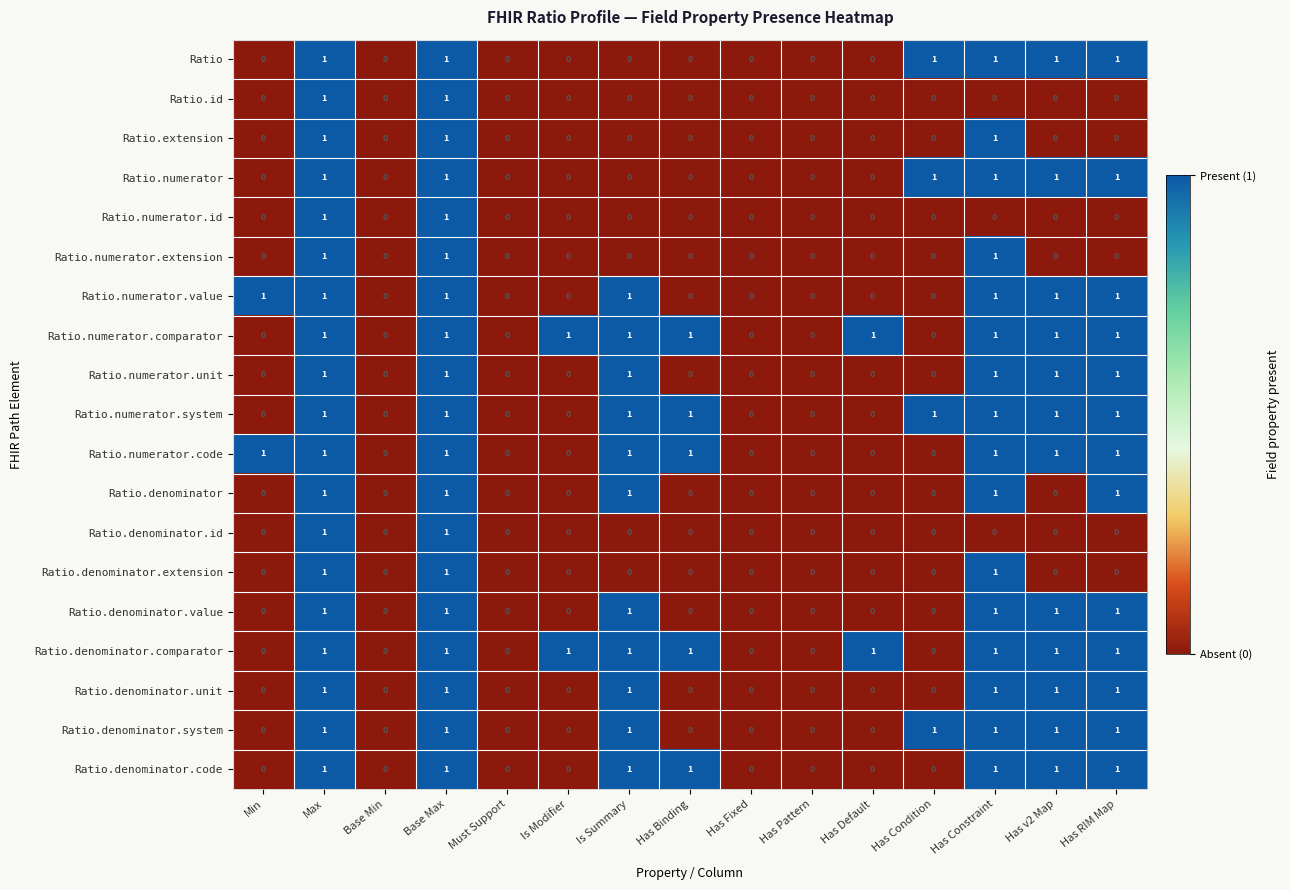

True or false: Ratio.numerator.comparator has a value of 1 at Is Summary.

True